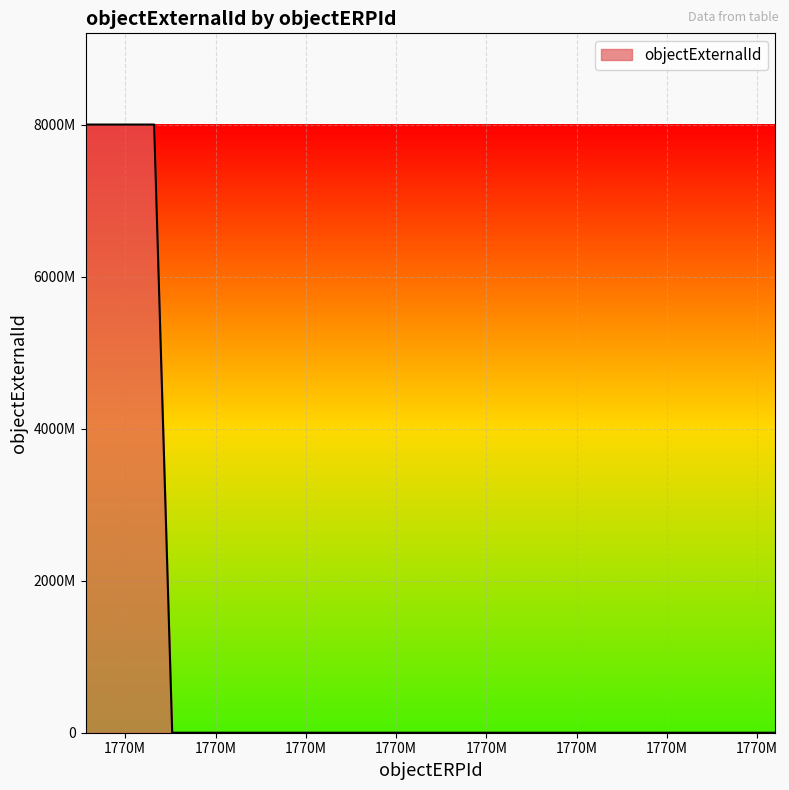

Reading right to left, what are all the values shown in this chart?

KONRADW=0	WALUSIAKM=0	SLOWINSKIM=0	SIMKOVAJ=0	YUTAKAO=0	KRAWCZYKT=0	KOTWICAP=0	KORONDIB=0	GRALM=0	CUPROVAL=0	CERVENP=0	WSOLEKJ=8000000083	SWIATEKP=0	KUCHTAM=8000000399	GACZOLR=0